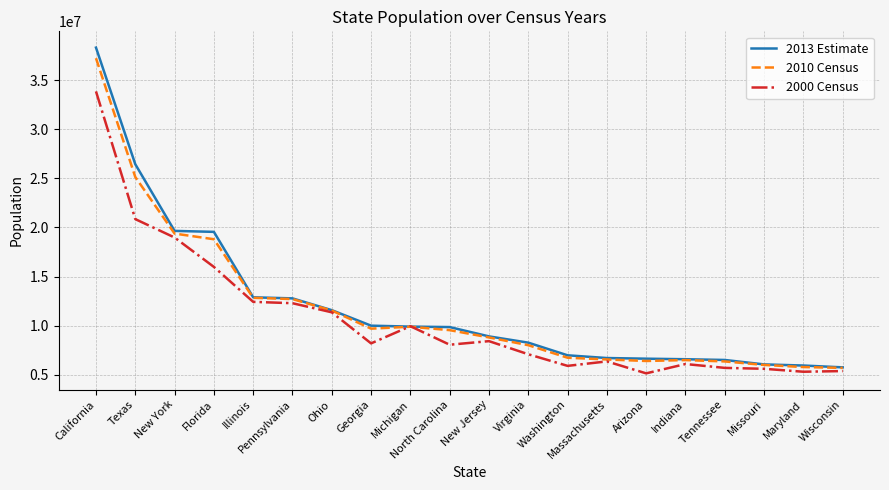

What position from the right is Michigan?

12